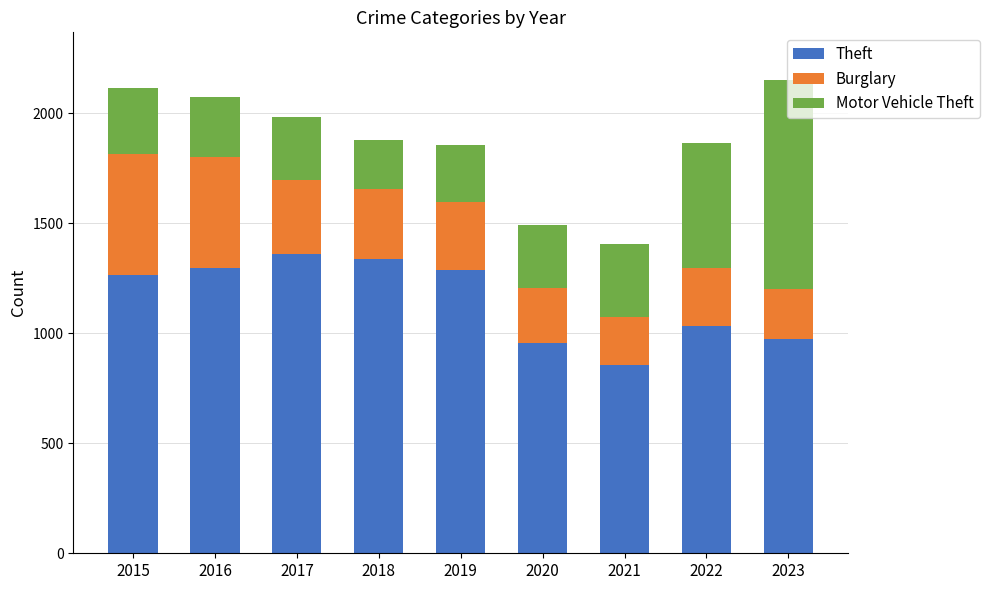

What is the difference between the second highest and second lowest values in the Theft series?

383